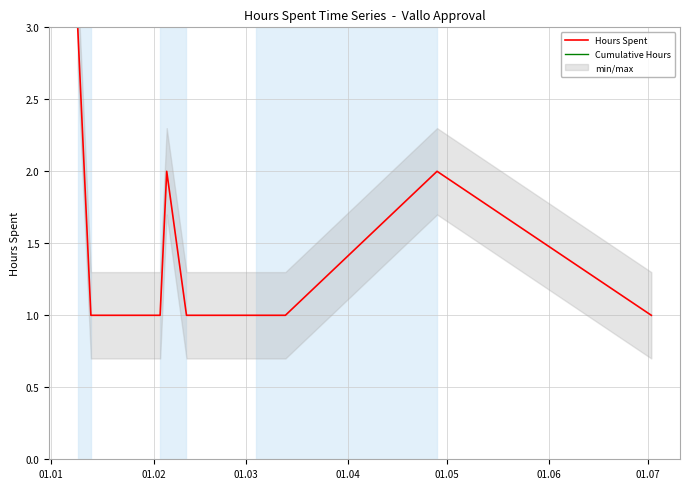

List the series in order of their overall mean, lowest first.

Hours Spent, Cumulative Hours